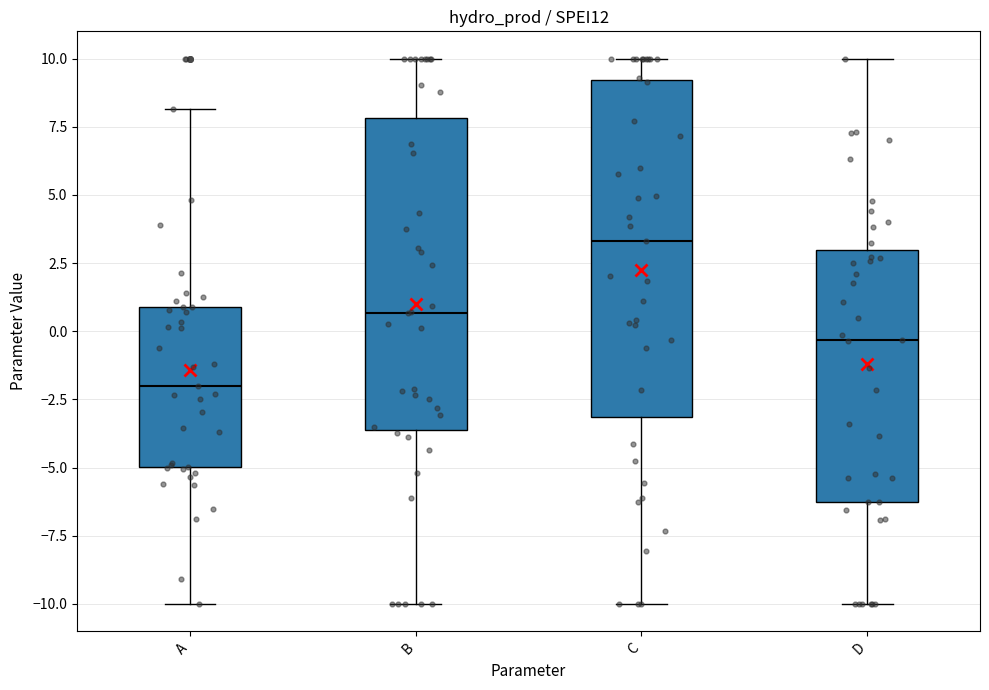

Which box has the lowest median line?

A